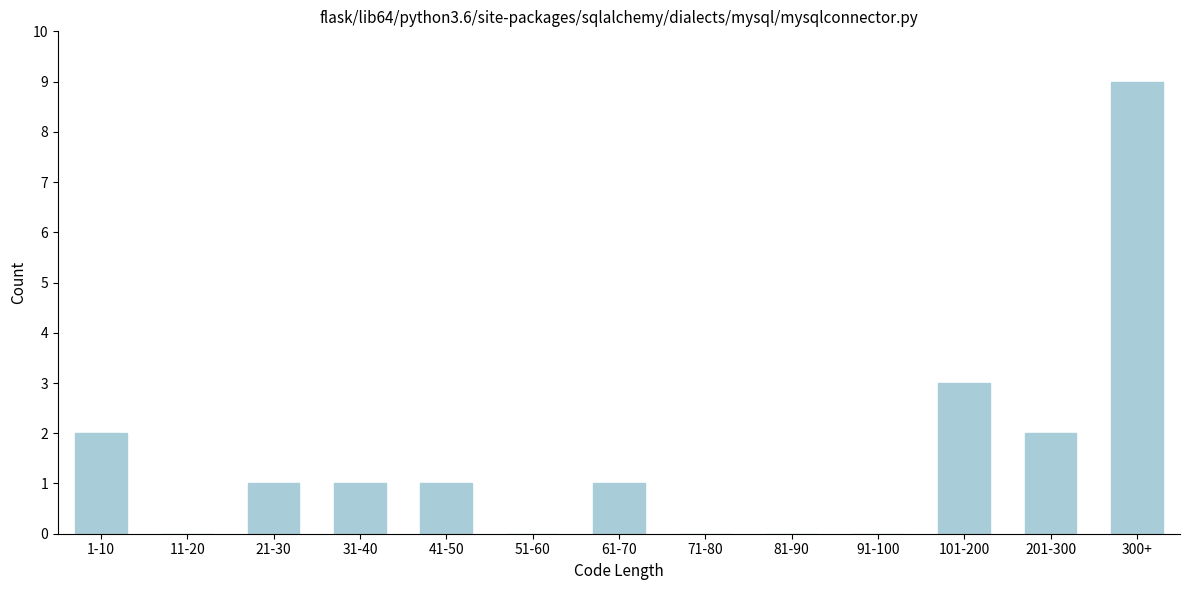

Reading left to right, extract all data points from this chart.

1-10=2	11-20=0	21-30=1	31-40=1	41-50=1	51-60=0	61-70=1	71-80=0	81-90=0	91-100=0	101-200=3	201-300=2	300+=9